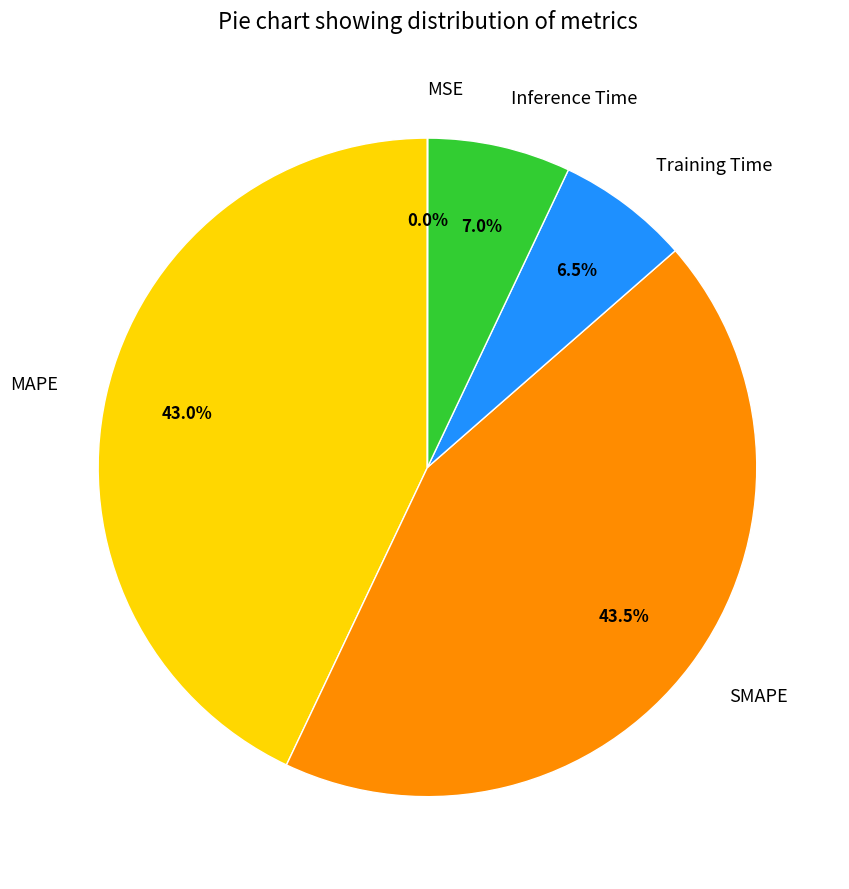

What is the total percentage of SMAPE and Training Time?

50.0%